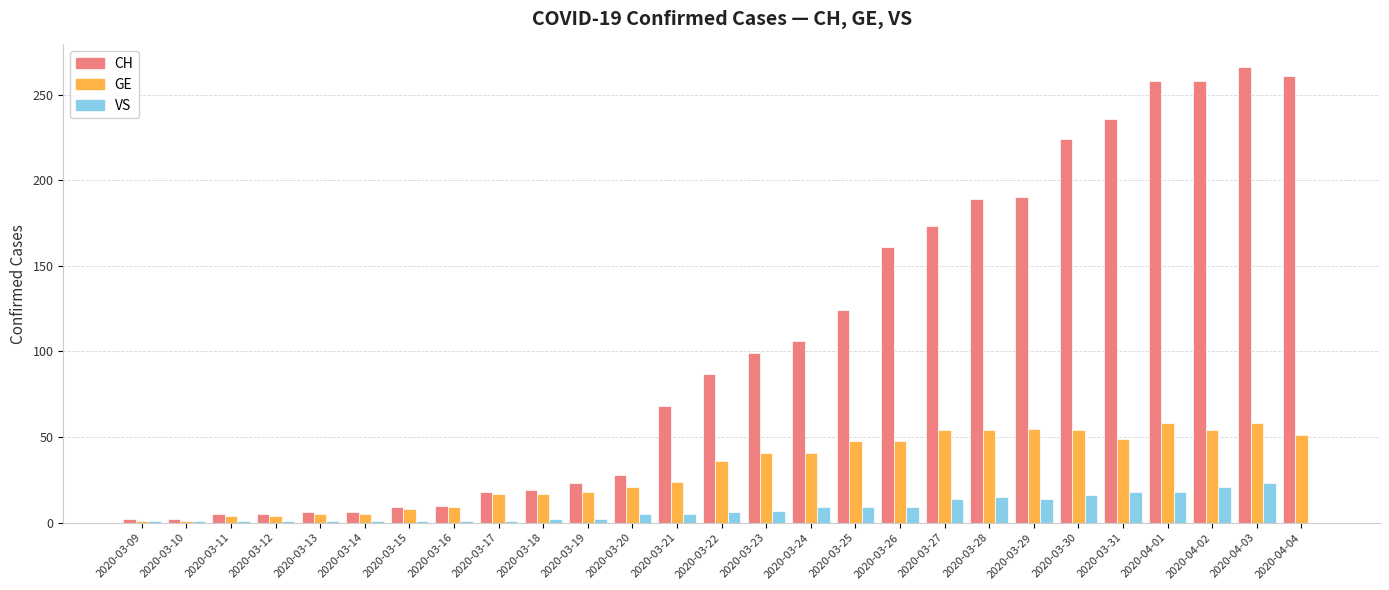

Is it true that GE equals 18 at 2020-03-19?

True